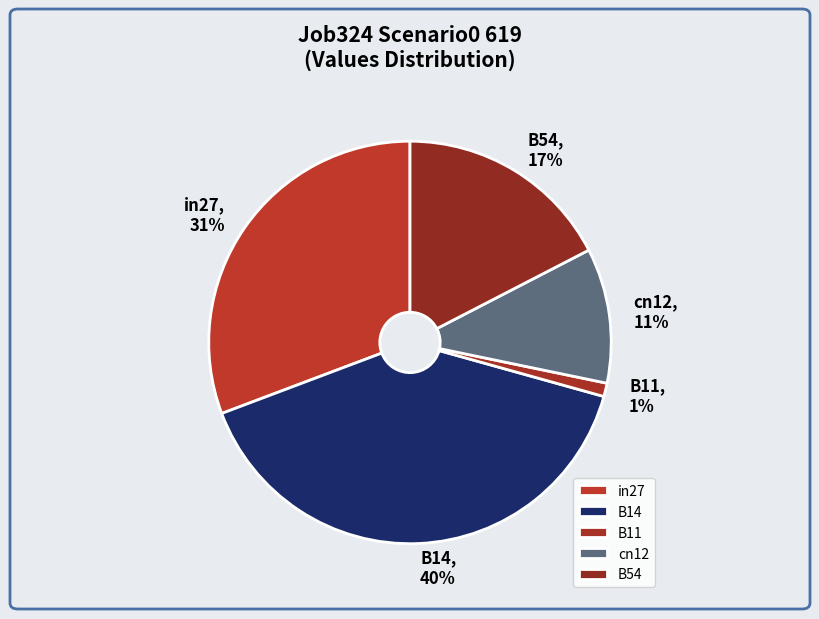

Do B11 and in27 together represent more than half of the pie?

No